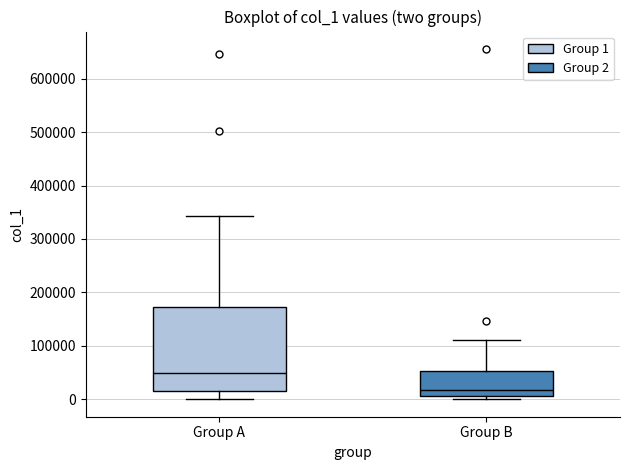

Where is the upper edge of the box for Group A on the y-axis? The values are not printed on the chart, so give them approximately, as read against the axis.

170000